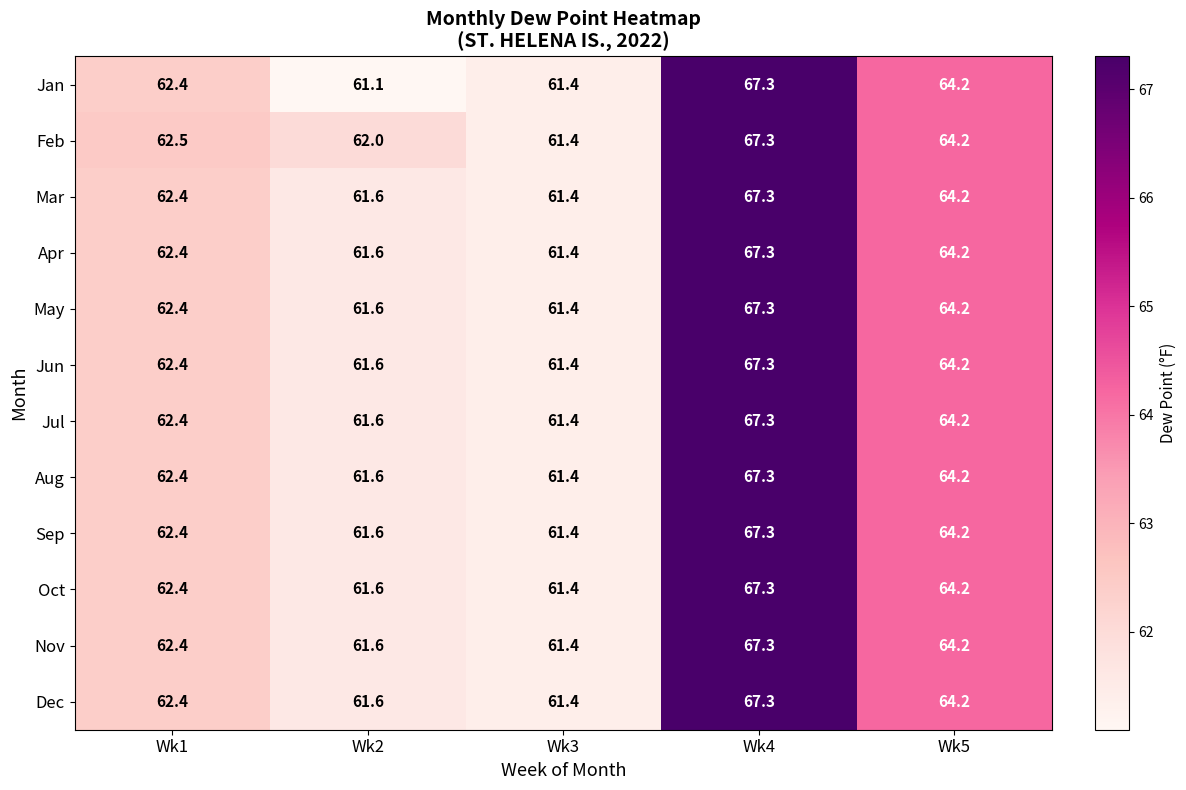

At which category is the sum across all series the highest?

Wk4